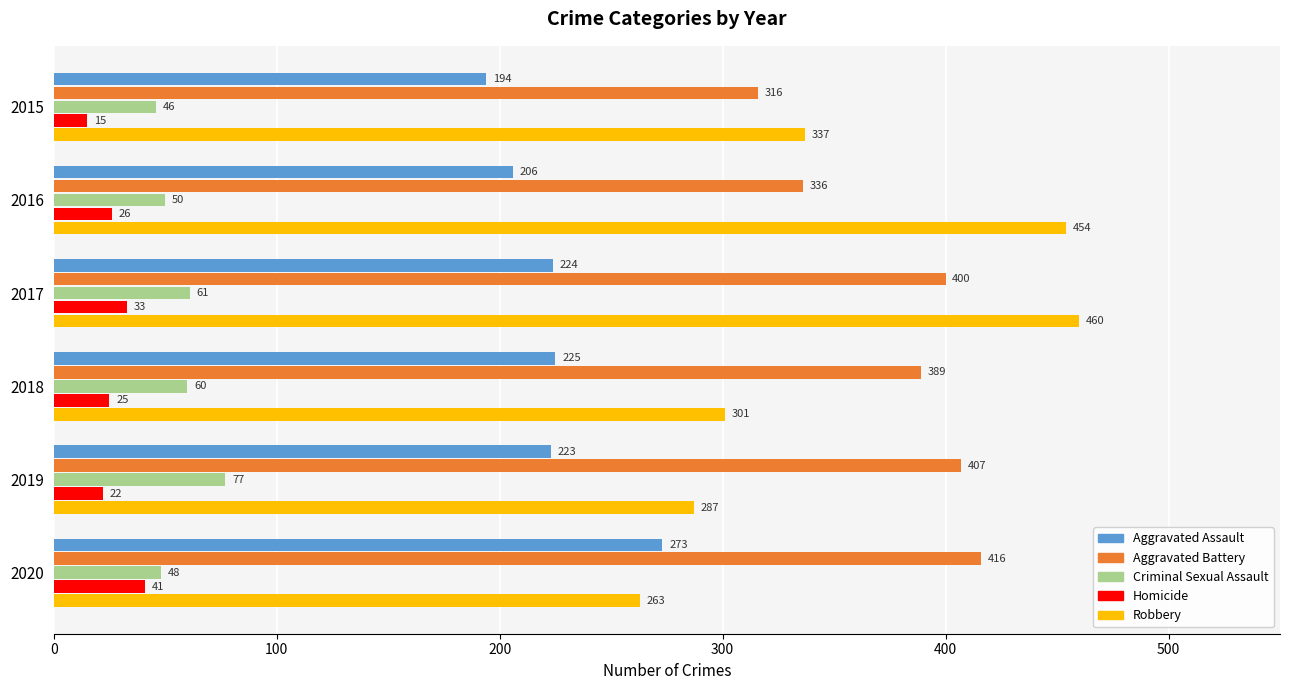

What is the difference between the highest and lowest values at 2019?

385